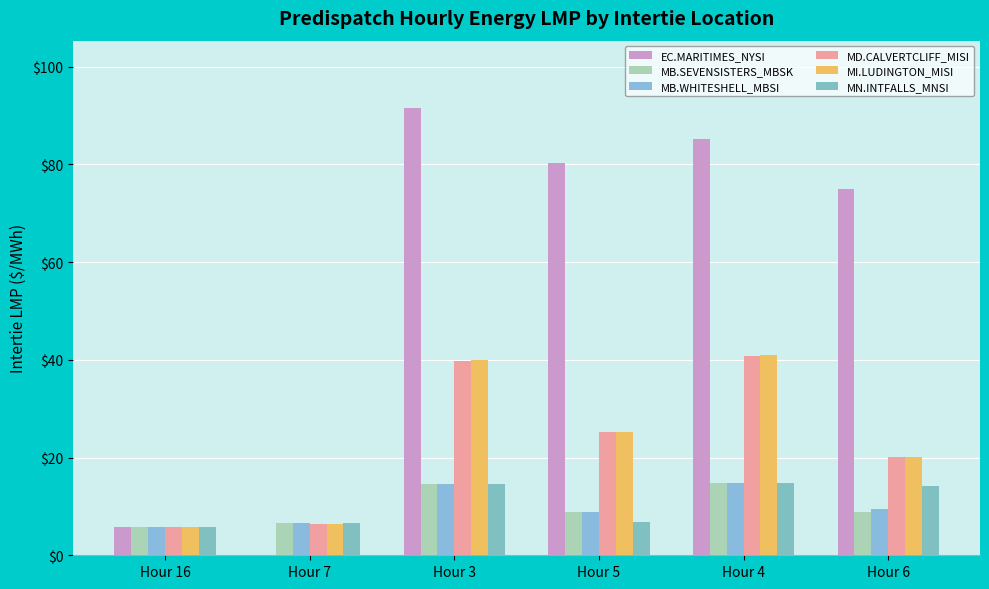

Reading left to right, list all the values displayed in this chart.

EC.MARITIMES_NYSI: Hour 16=5.8	Hour 7=0.0	Hour 3=91.6	Hour 5=80.4	Hour 4=85.2	Hour 6=75.0
MB.SEVENSISTERS_MBSK: Hour 16=5.8	Hour 7=6.5	Hour 3=14.6	Hour 5=8.9	Hour 4=14.8	Hour 6=8.8
MB.WHITESHELL_MBSI: Hour 16=5.8	Hour 7=6.5	Hour 3=14.6	Hour 5=8.9	Hour 4=14.8	Hour 6=9.5
MD.CALVERTCLIFF_MISI: Hour 16=5.8	Hour 7=6.4	Hour 3=39.9	Hour 5=25.2	Hour 4=40.9	Hour 6=20.1
MI.LUDINGTON_MISI: Hour 16=5.8	Hour 7=6.4	Hour 3=40.0	Hour 5=25.2	Hour 4=41.0	Hour 6=20.2
MN.INTFALLS_MNSI: Hour 16=5.8	Hour 7=6.6	Hour 3=14.6	Hour 5=6.7	Hour 4=14.8	Hour 6=14.1